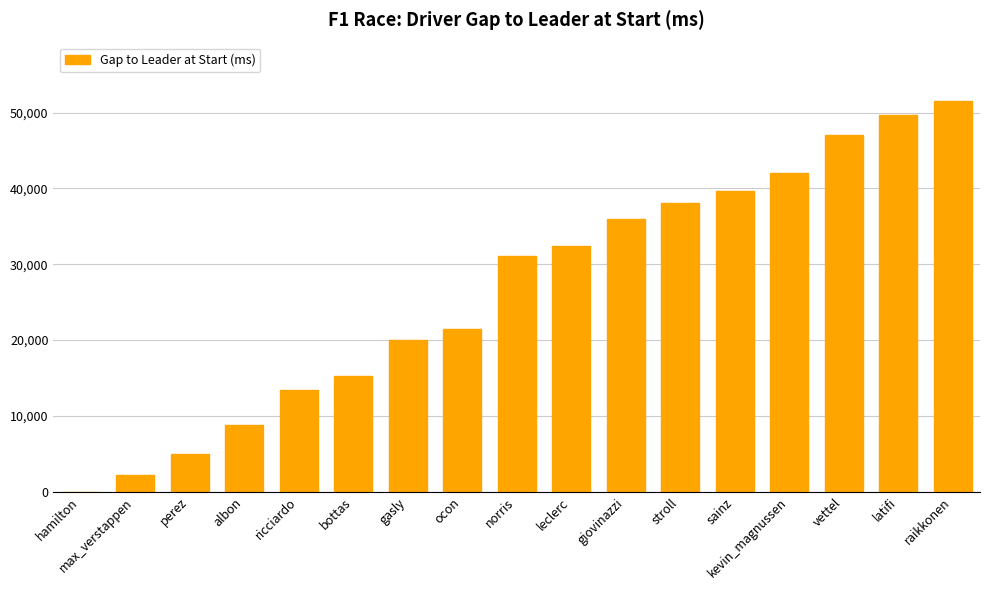

True or false: the data shows 38030 at stroll.

True